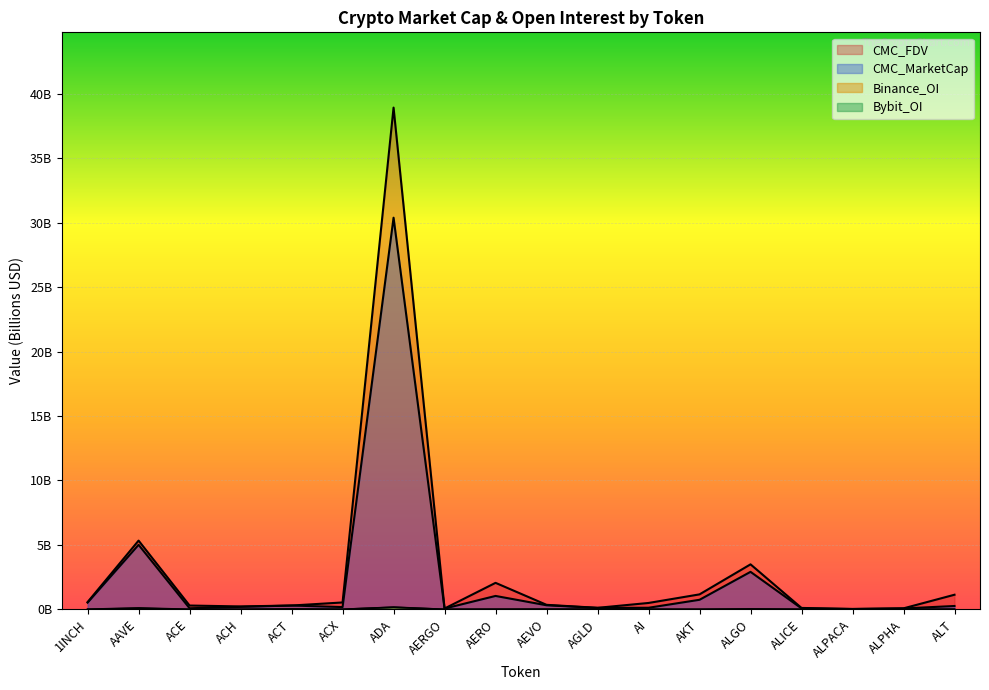

True or false: CMC_MarketCap and CMC_FDV cross at least once.

False